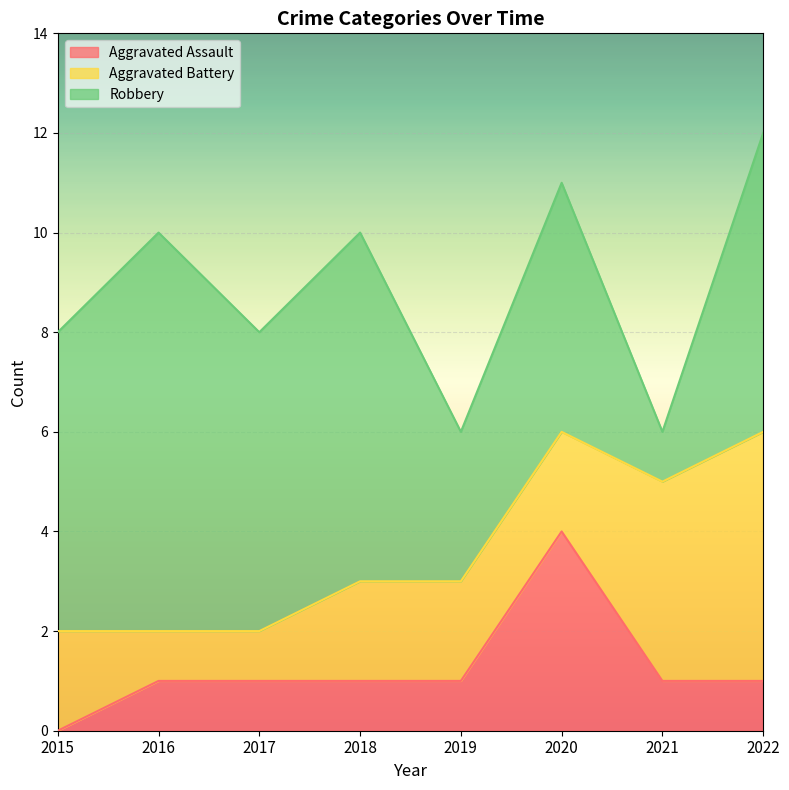

True or false: Robbery and Aggravated Battery intersect in this chart.

True